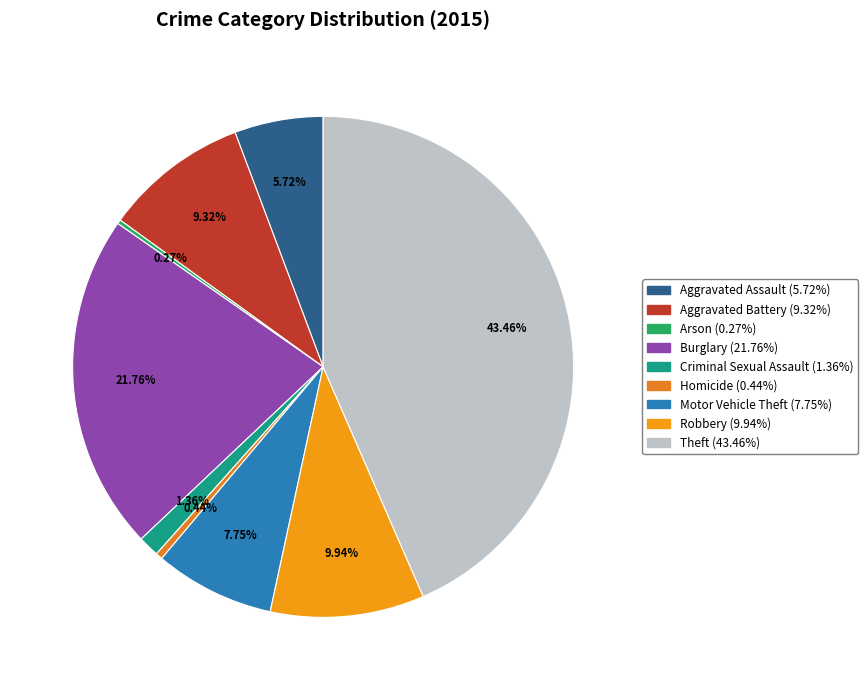

How many slices are in this pie chart?

9